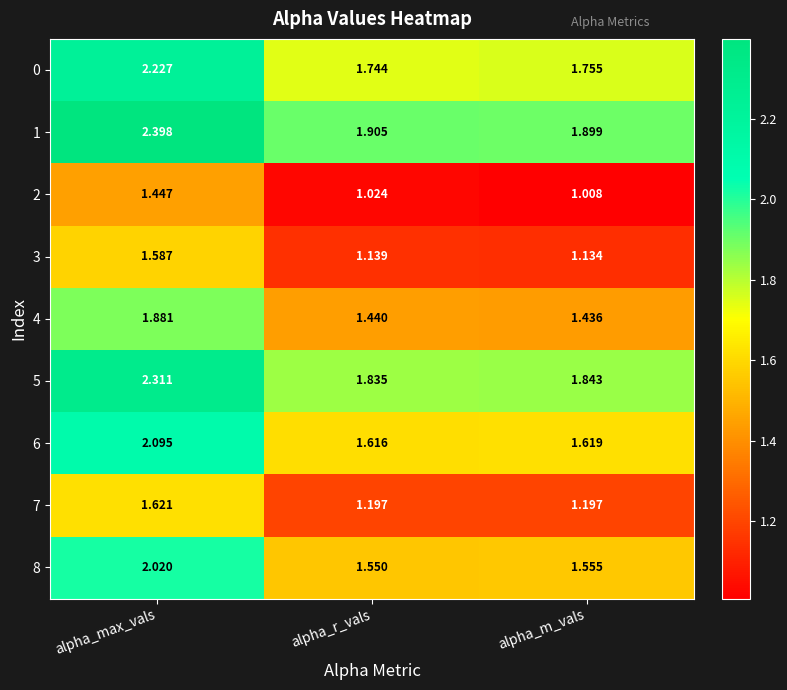

At how many categories does at least one series exceed 1?

3